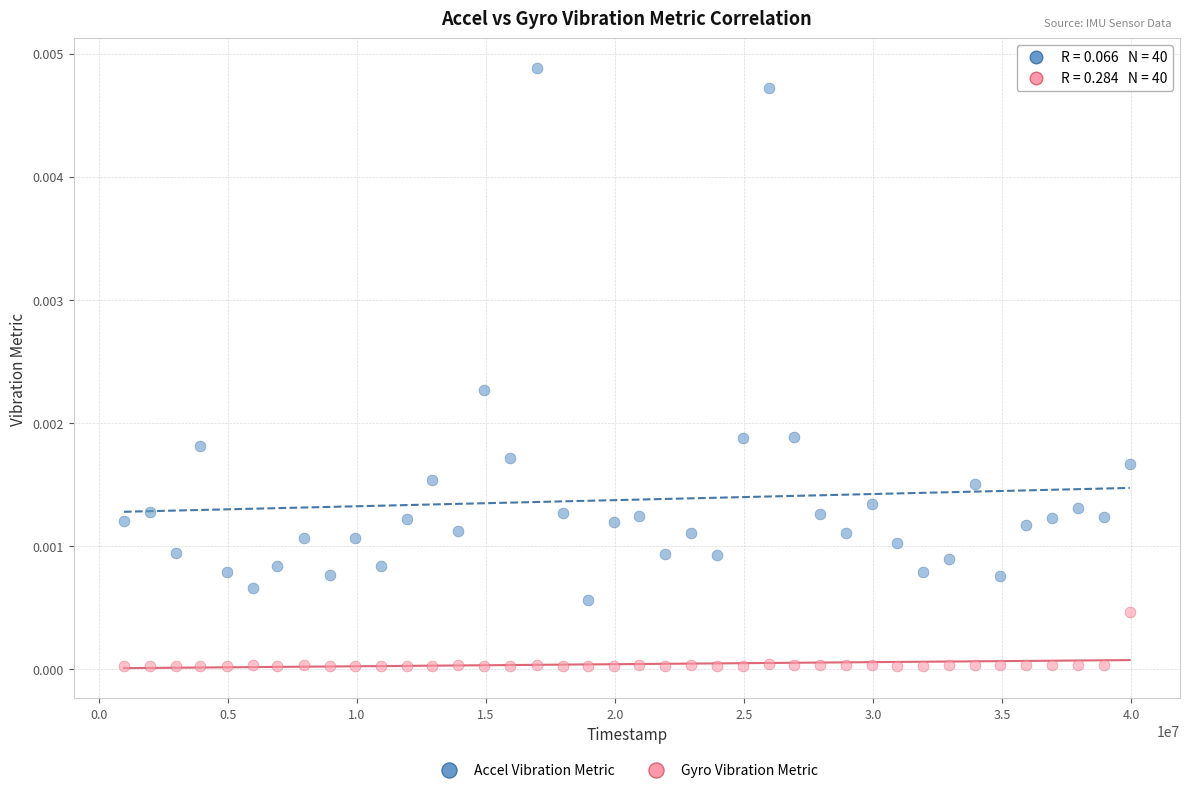

What is the X range (max minus min) for the scatter plot?

38969000.0